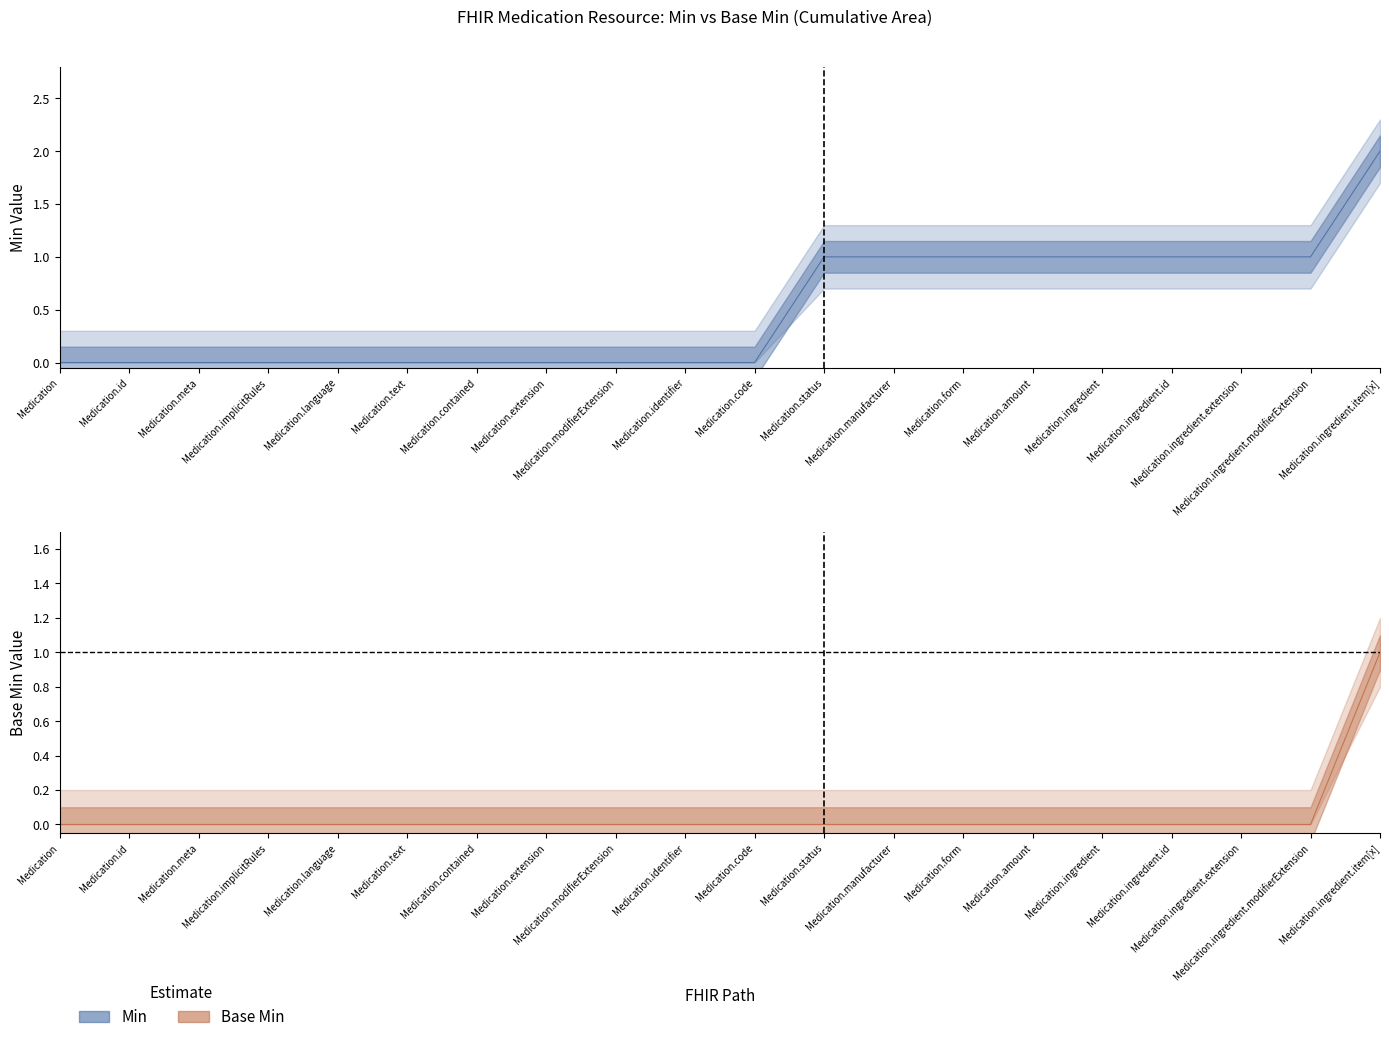

Rank the categories by Base Min value from lowest to highest.

Medication, Medication.id, Medication.meta, Medication.implicitRules, Medication.language, Medication.text, Medication.contained, Medication.extension, Medication.modifierExtension, Medication.identifier, Medication.code, Medication.status, Medication.manufacturer, Medication.form, Medication.amount, Medication.ingredient, Medication.ingredient.id, Medication.ingredient.extension, Medication.ingredient.modifierExtension, Medication.ingredient.item[x]